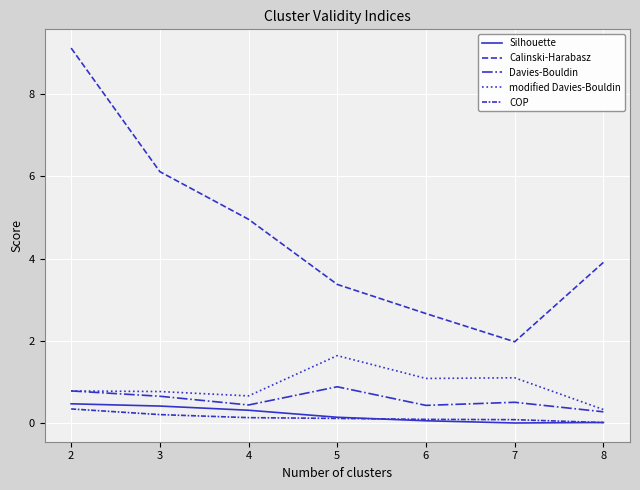

Rank the series by their maximum value, from highest to lowest.

Calinski-Harabasz, modified Davies-Bouldin, Davies-Bouldin, Silhouette, COP